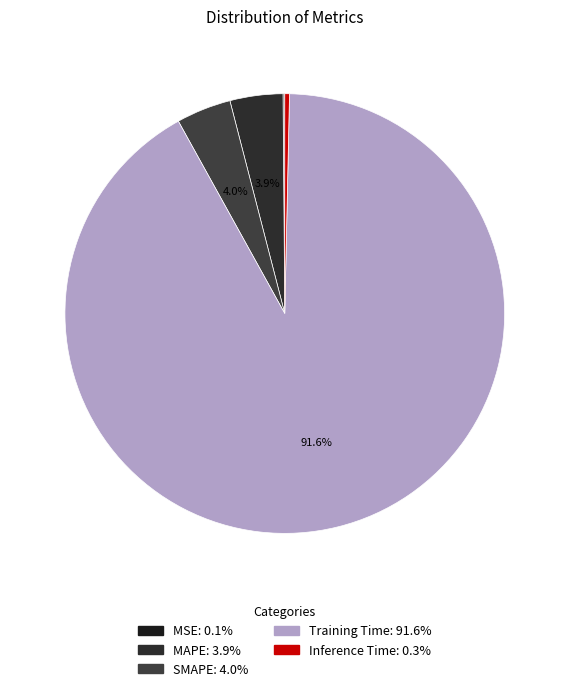

Do Training Time and MAPE together represent more than half of the pie?

Yes